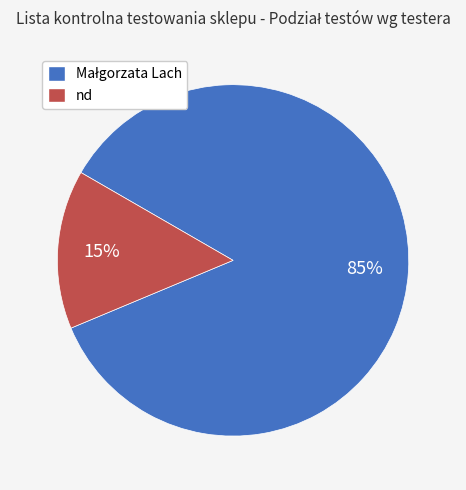

Is it true that nd is 15% of the pie?

True